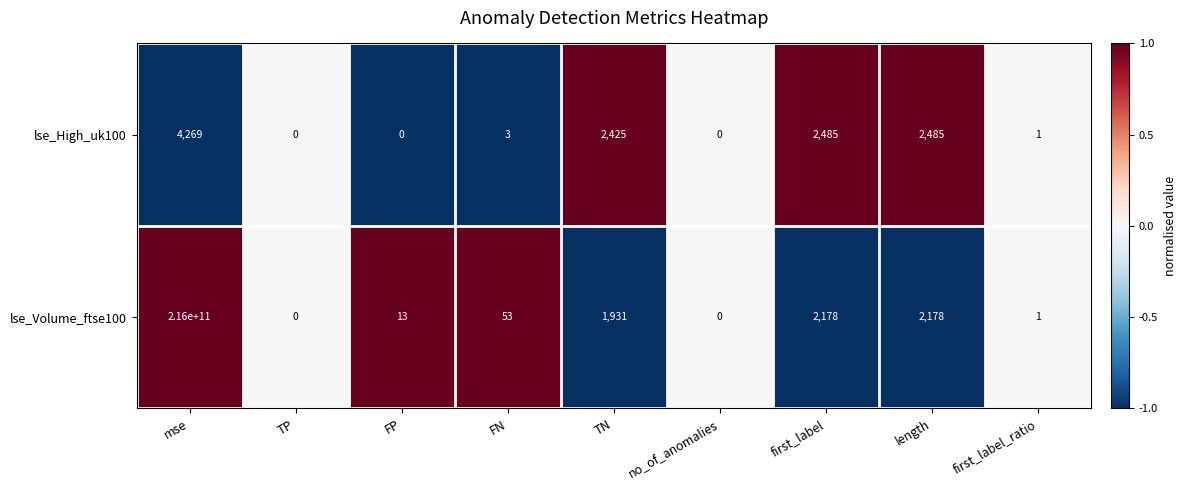

Which series has the widest spread of values?

lse_Volume_ftse100